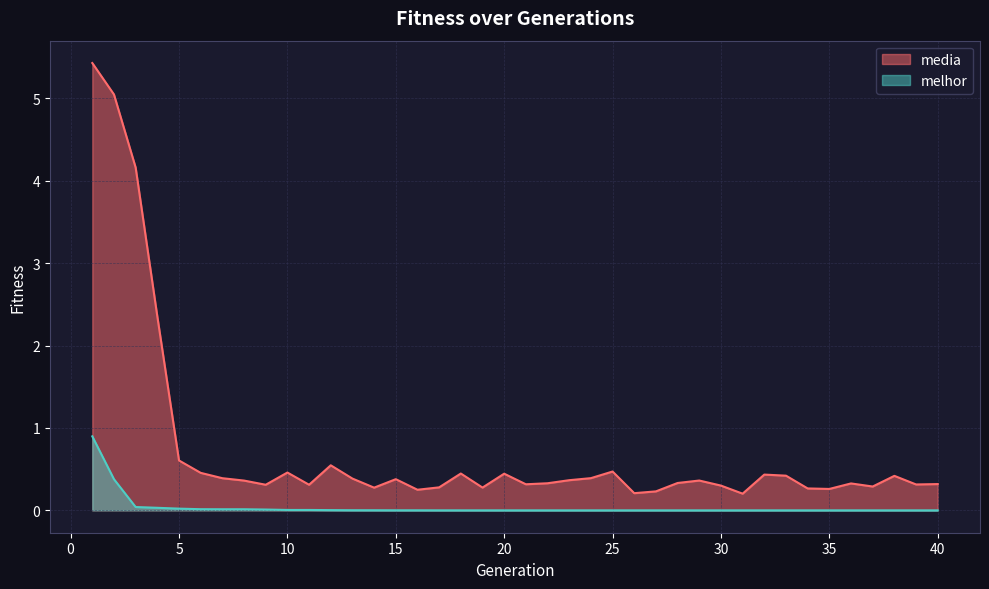

What is the maximum value shown in the chart?

5.4